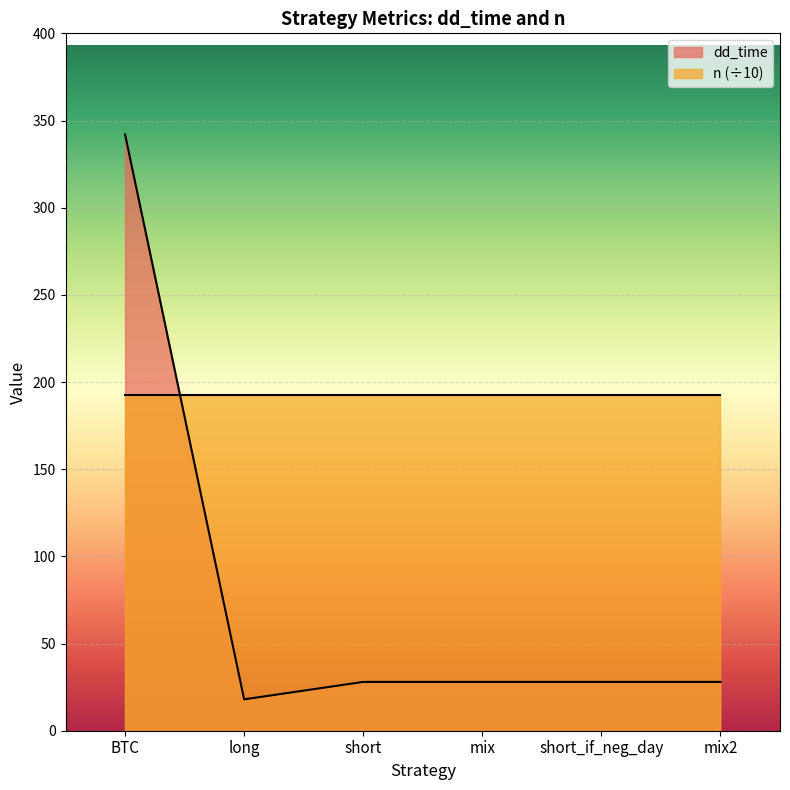

What position from the left is mix?

4